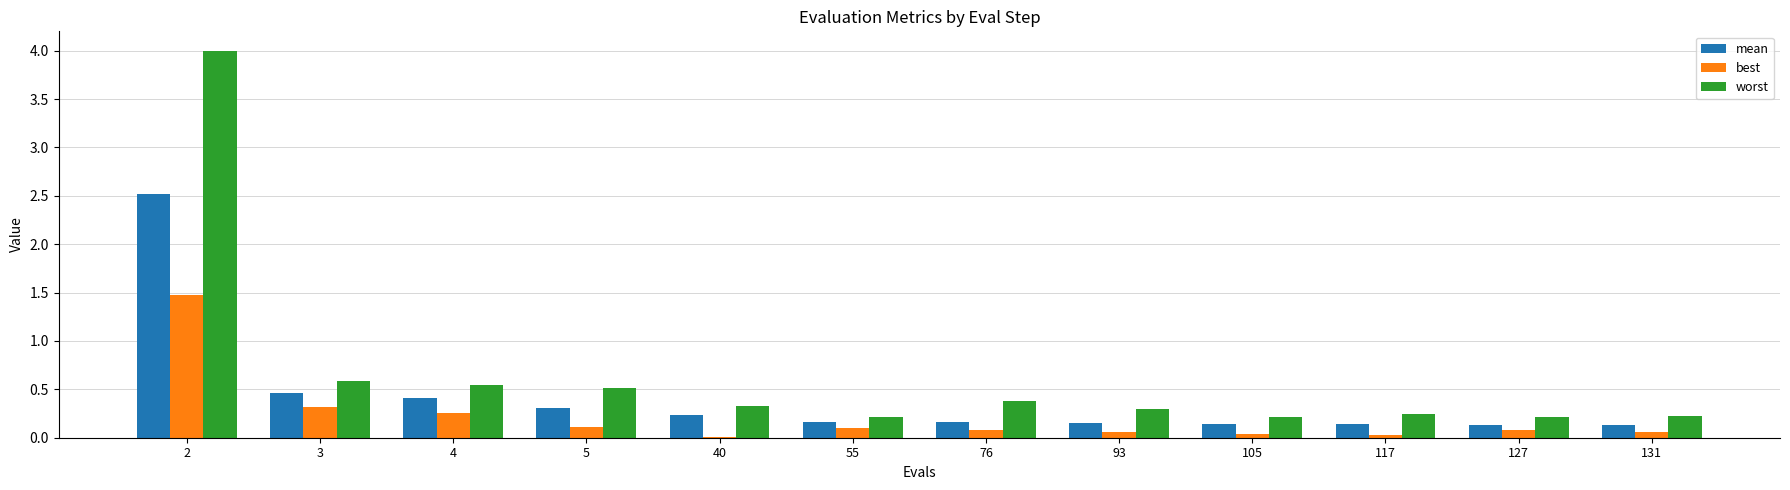

The value of best at 3 is 0.5. True or false?

False